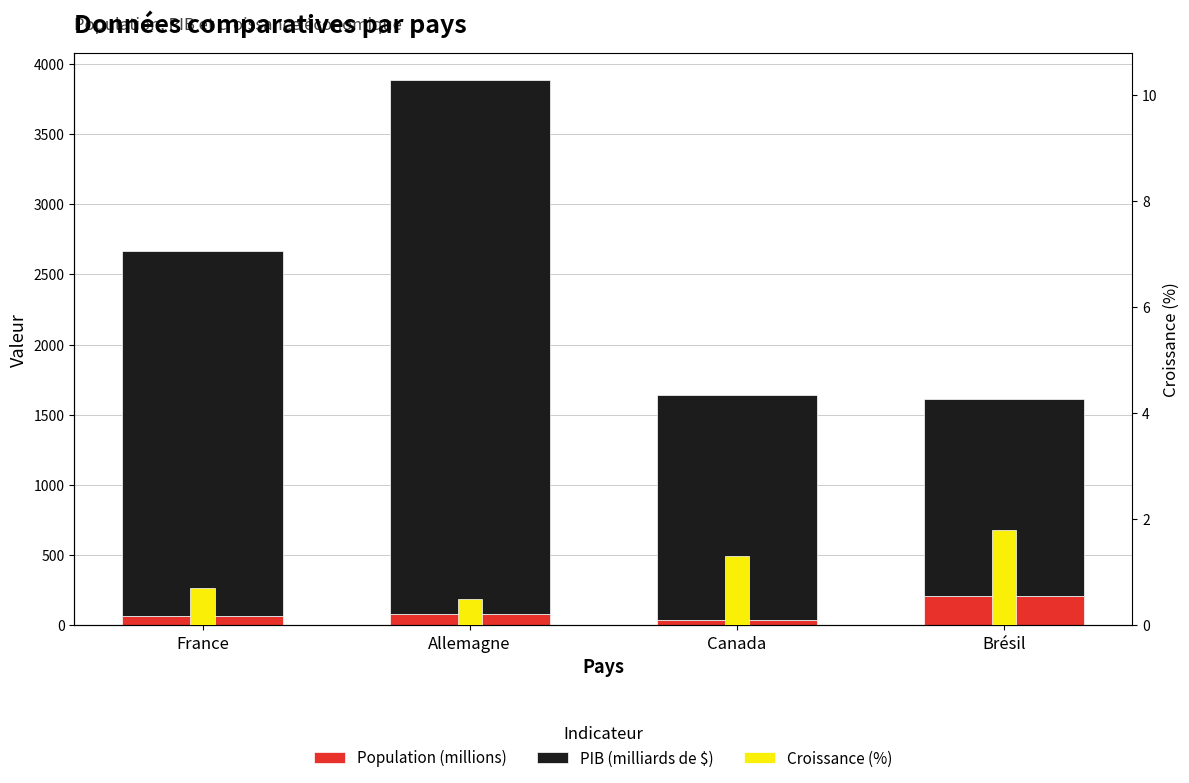

List the series in order of their peak value, highest first.

PIB (milliards de $), Population (millions), Croissance (%)